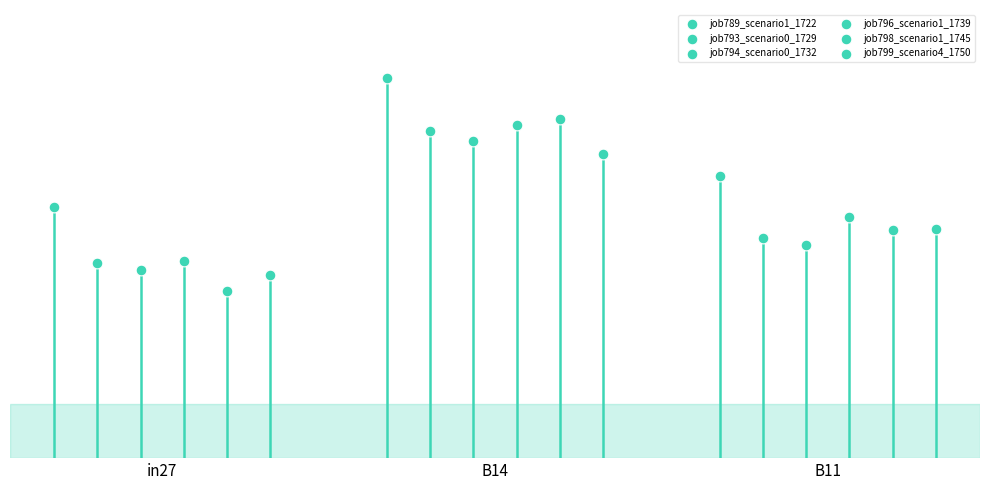

Which series has the largest Y range (max minus min)?

job798_scenario1_1745